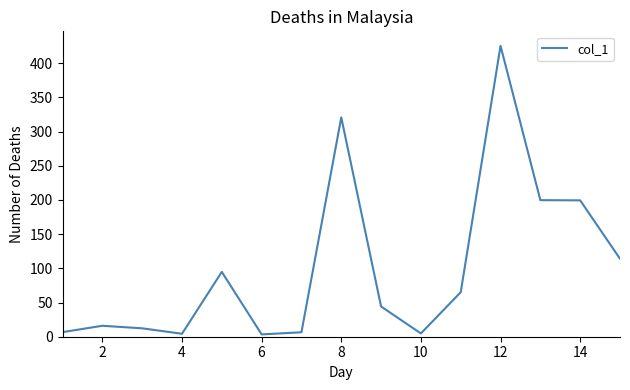

What is the difference between the maximum and minimum values?

421.9